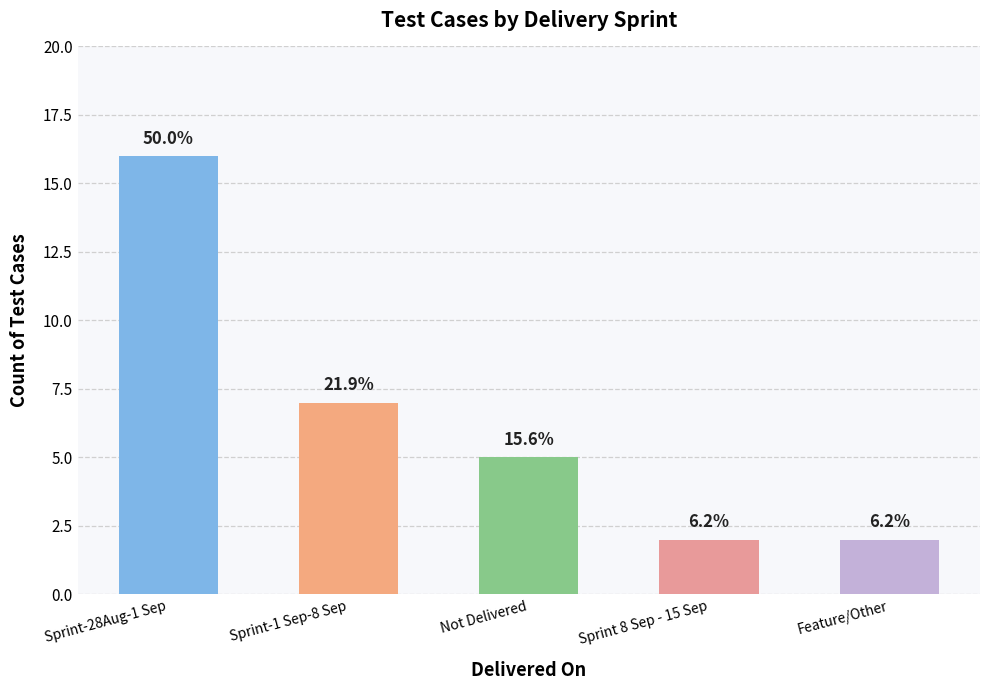

Are the bars horizontal?

No